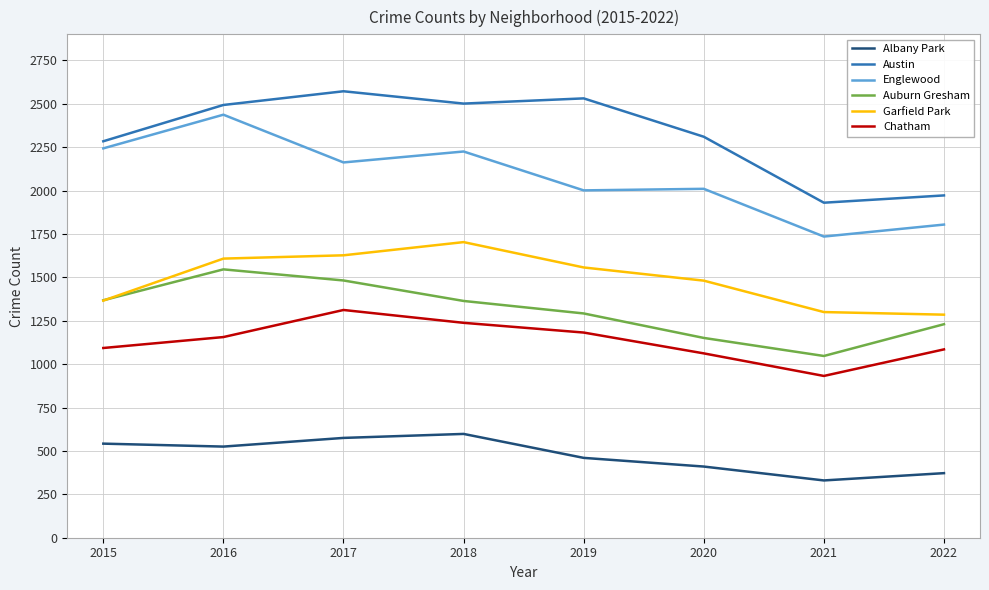

What is the difference between the highest and lowest values at 2020?

1900